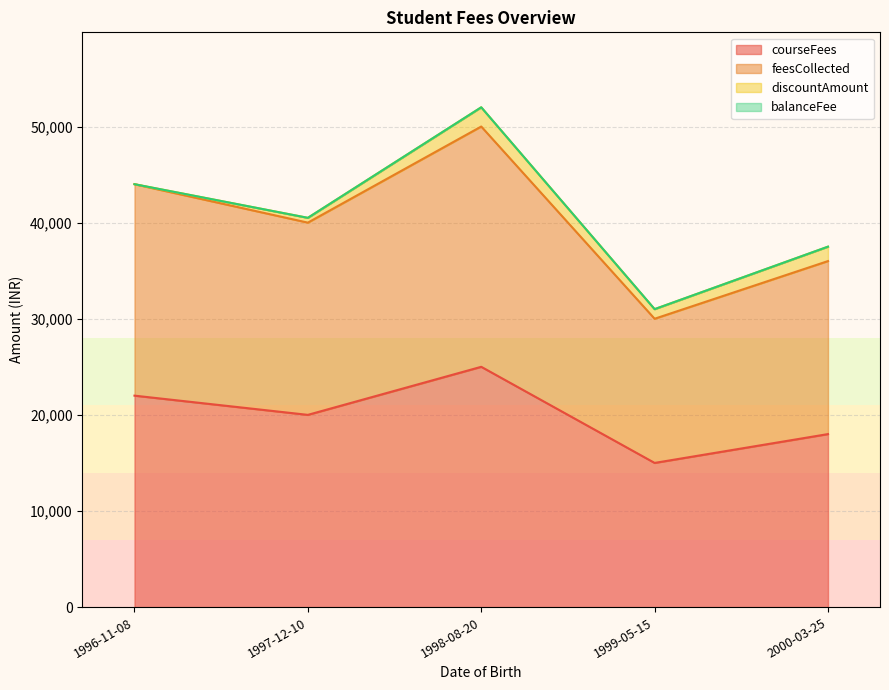

Which series has the largest total across all categories?

courseFees